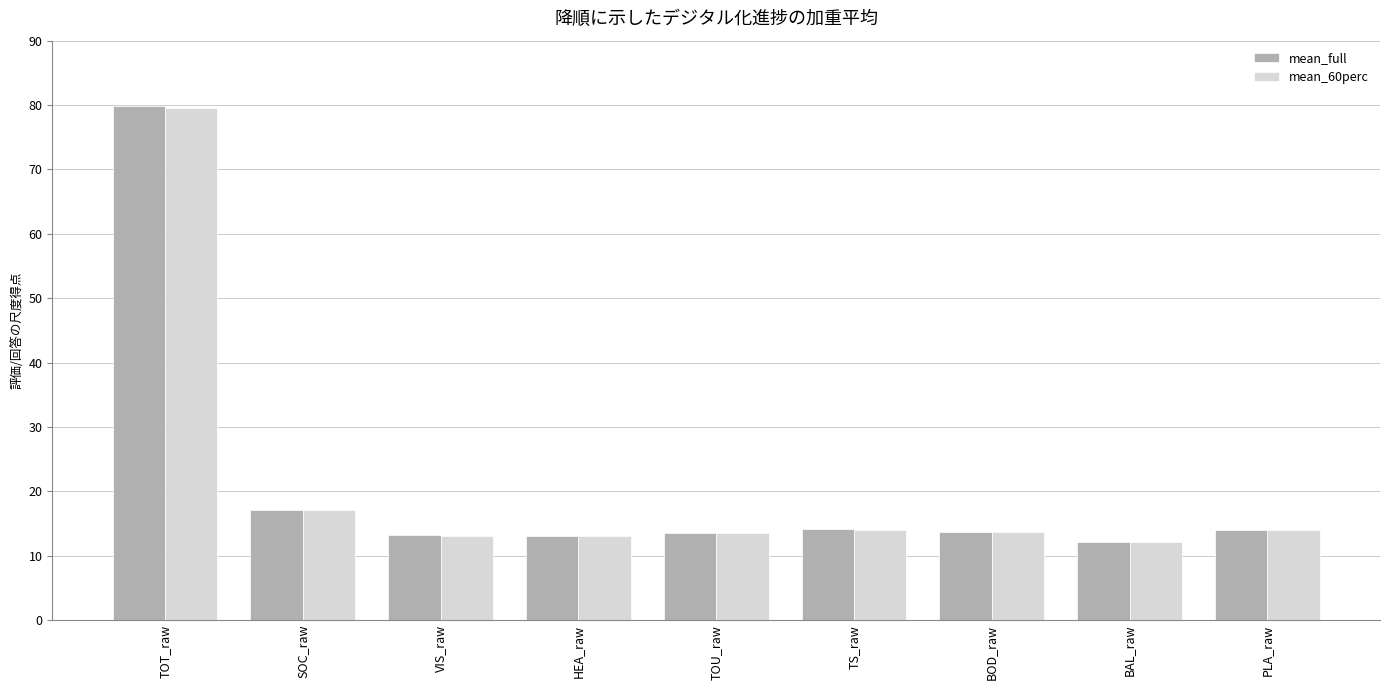

What position from the left is TOT_raw?

1